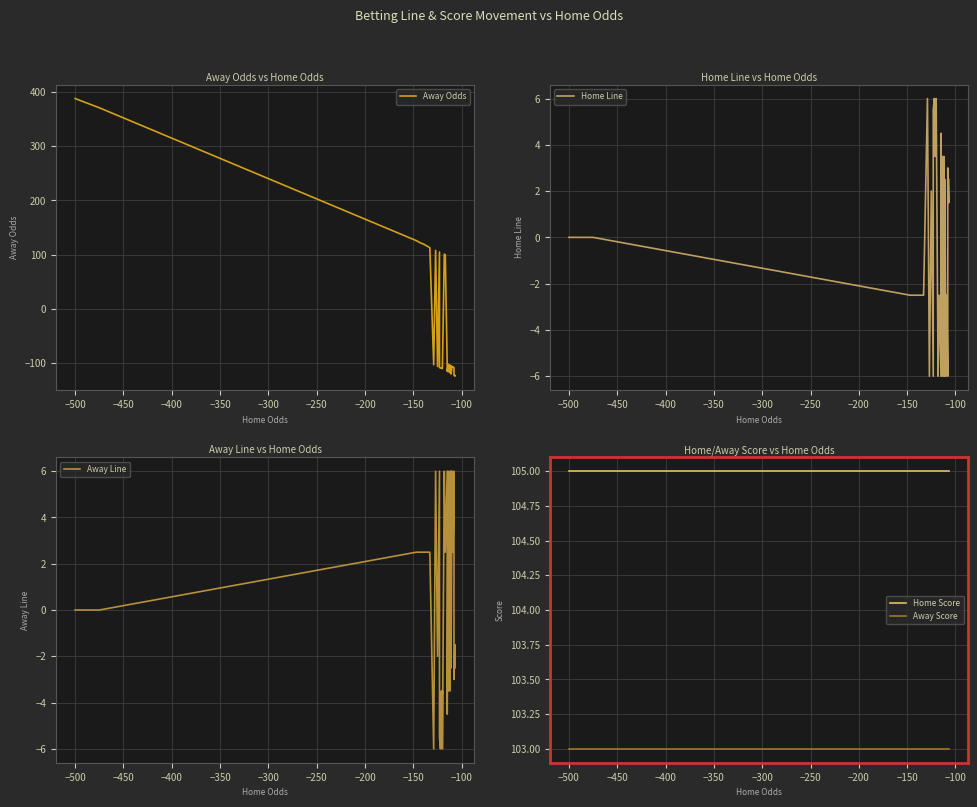

How many lines are shown in the chart?

5